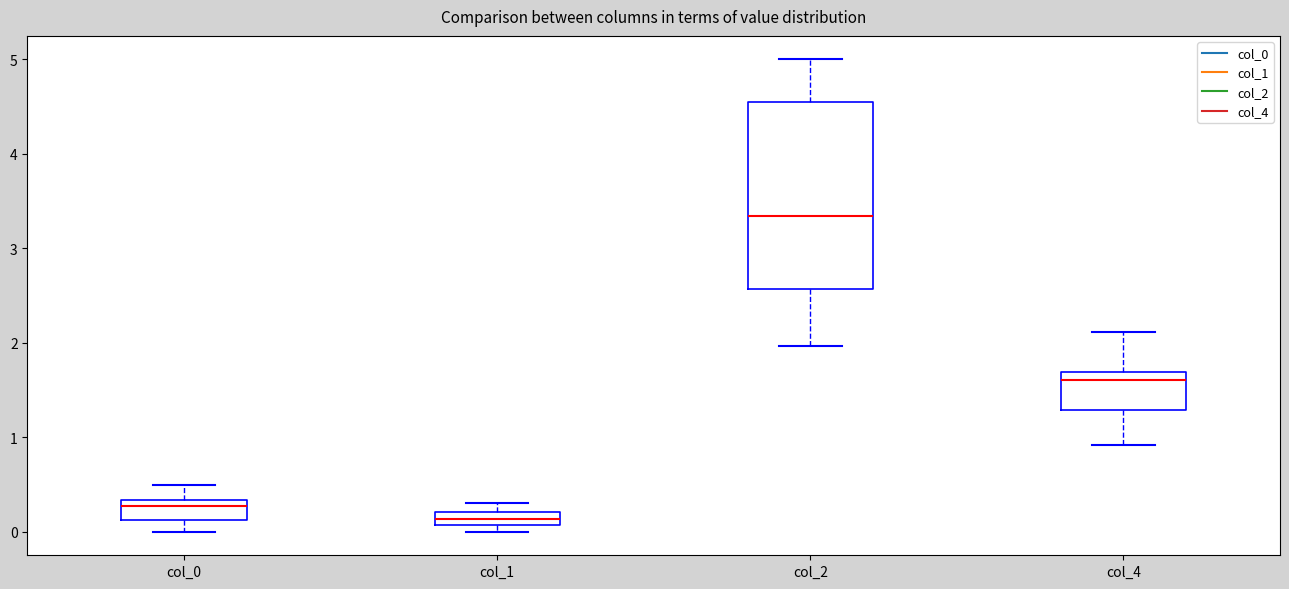

Which box's median line is the lowest?

col_1